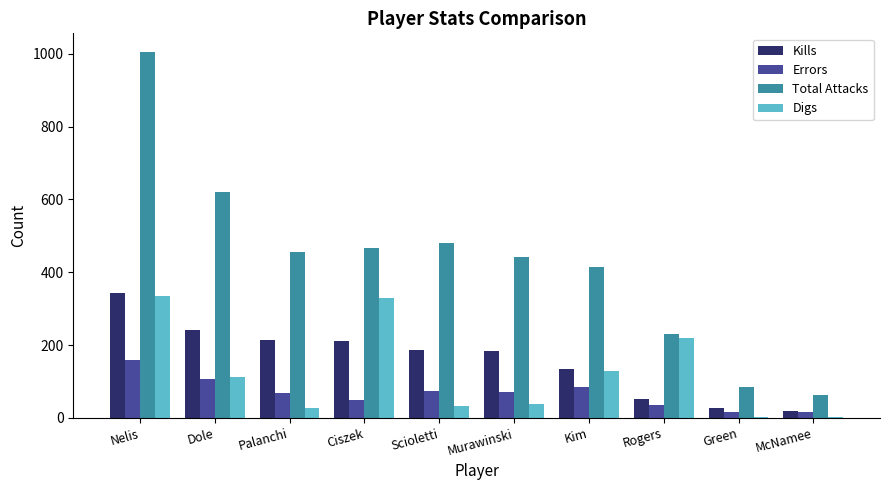

Count the number of data series in this chart.

4